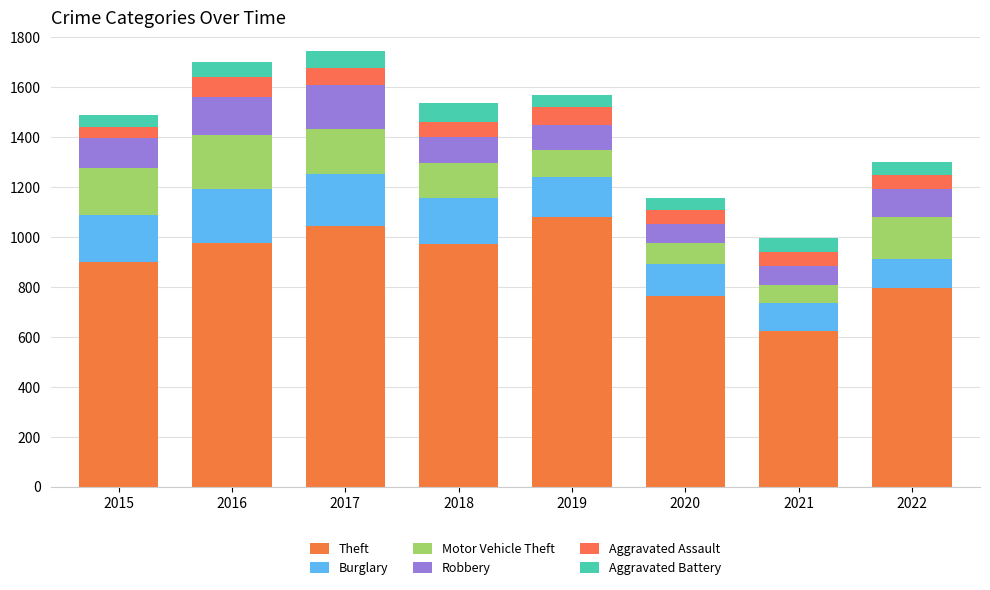

List the labels in order of Burglary value, largest first.

2016, 2017, 2015, 2018, 2019, 2020, 2022, 2021